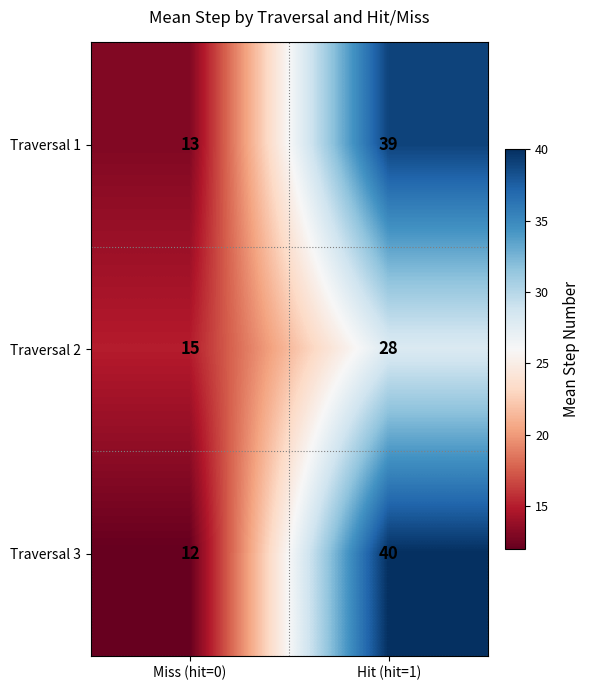

What is the greatest value displayed?

40